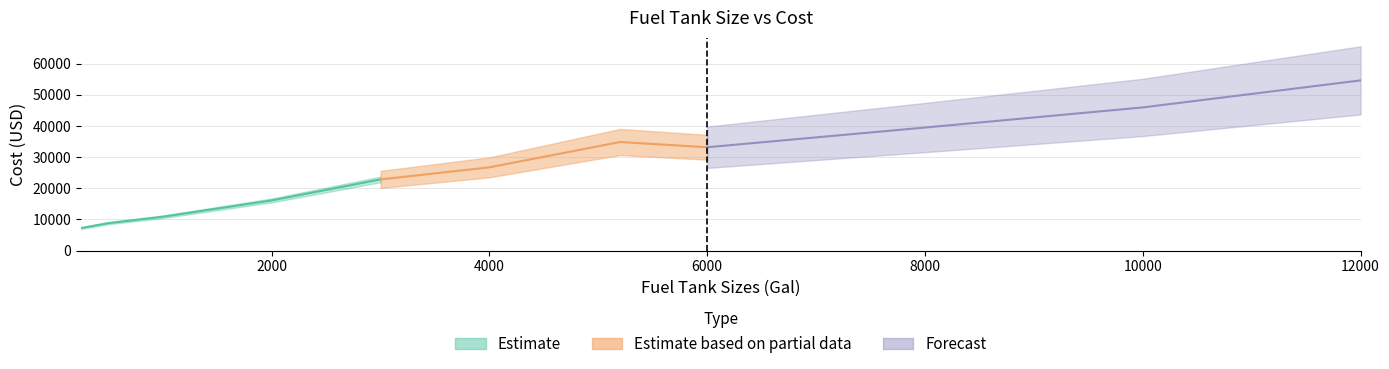

List the labels in order of value, largest first.

12000, 10000, 8000, 5200, 6000, 4000, 3000, 2000, 1000, 500, 250